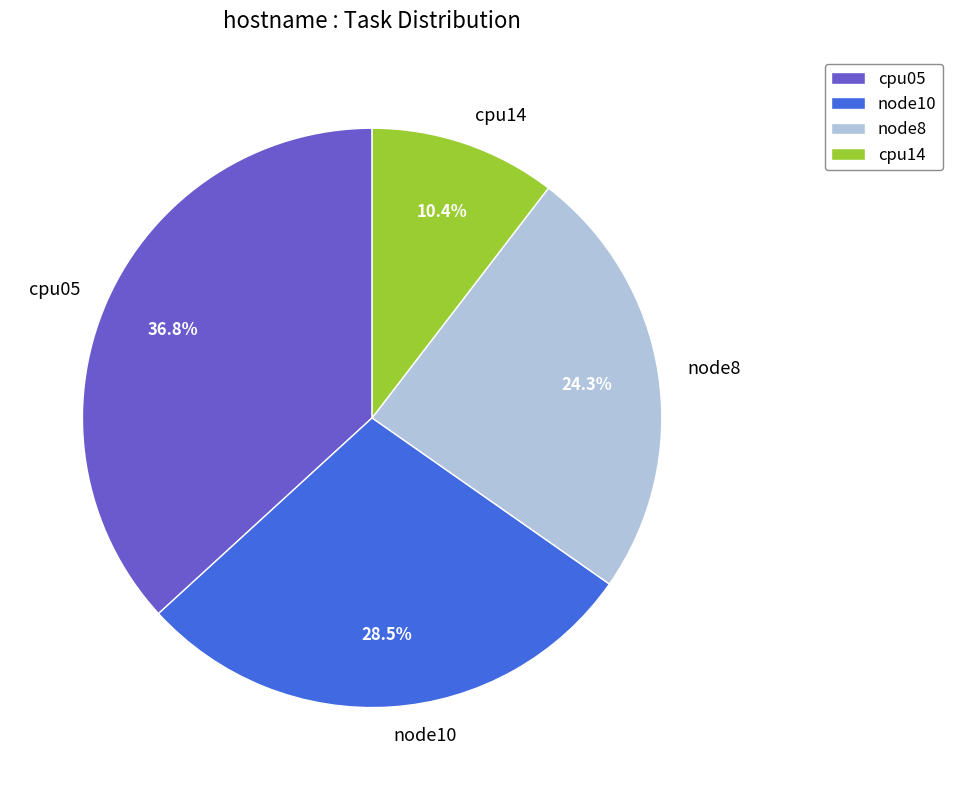

How many segments does this pie chart have?

4